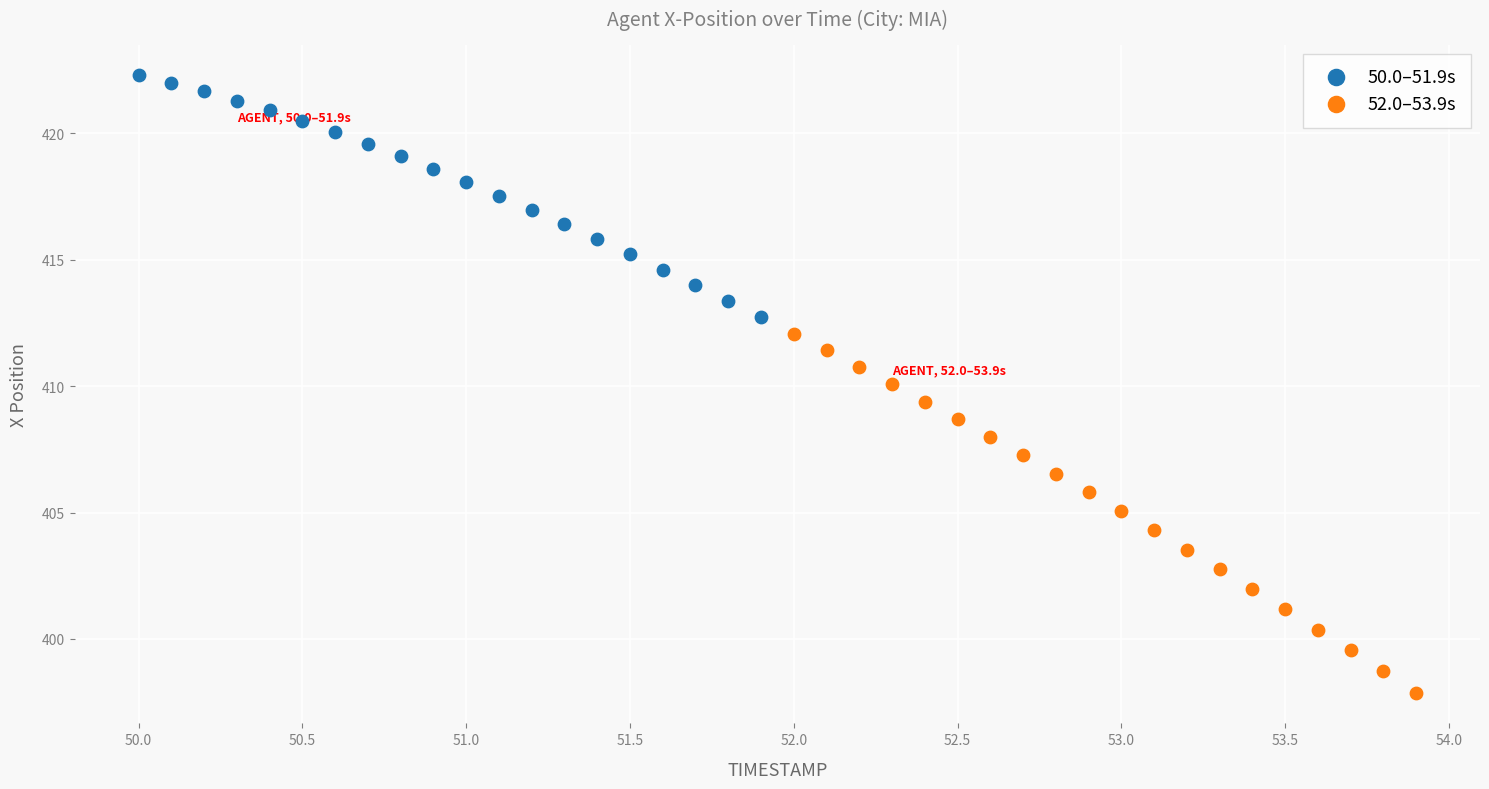

Which series contains the highest Y value?

50.0–51.9s